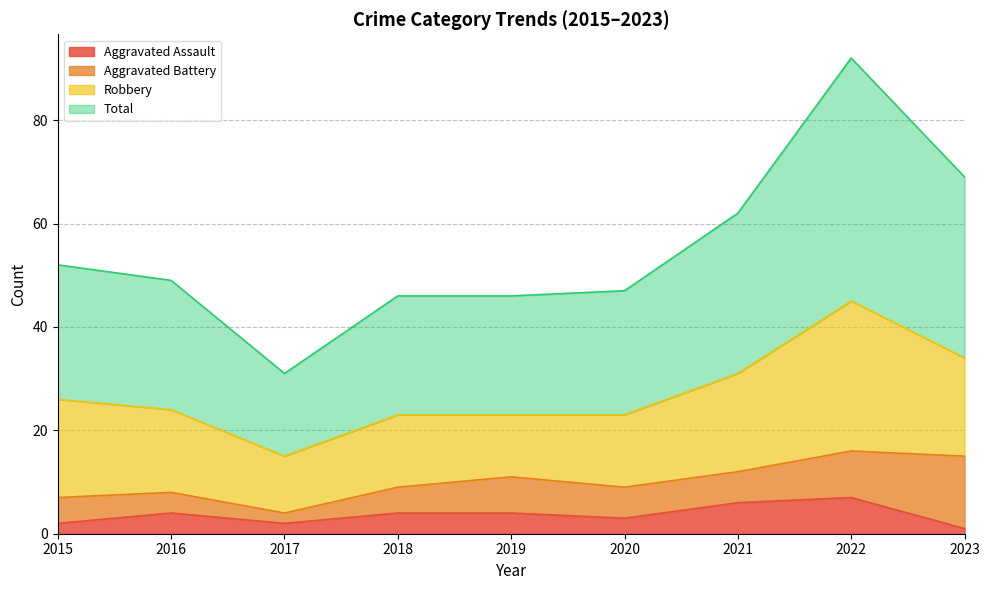

What is the spread (max minus min) of values at 2017?

29